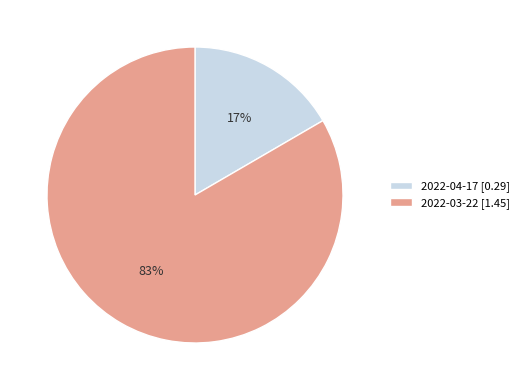

Which category has the smallest portion of the pie?

2022-04-17